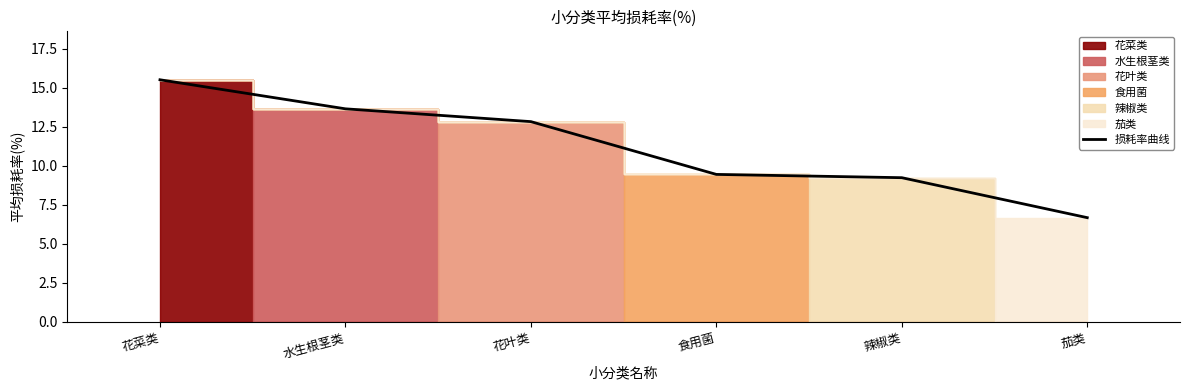

At which label does the data first exceed 12?

花菜类